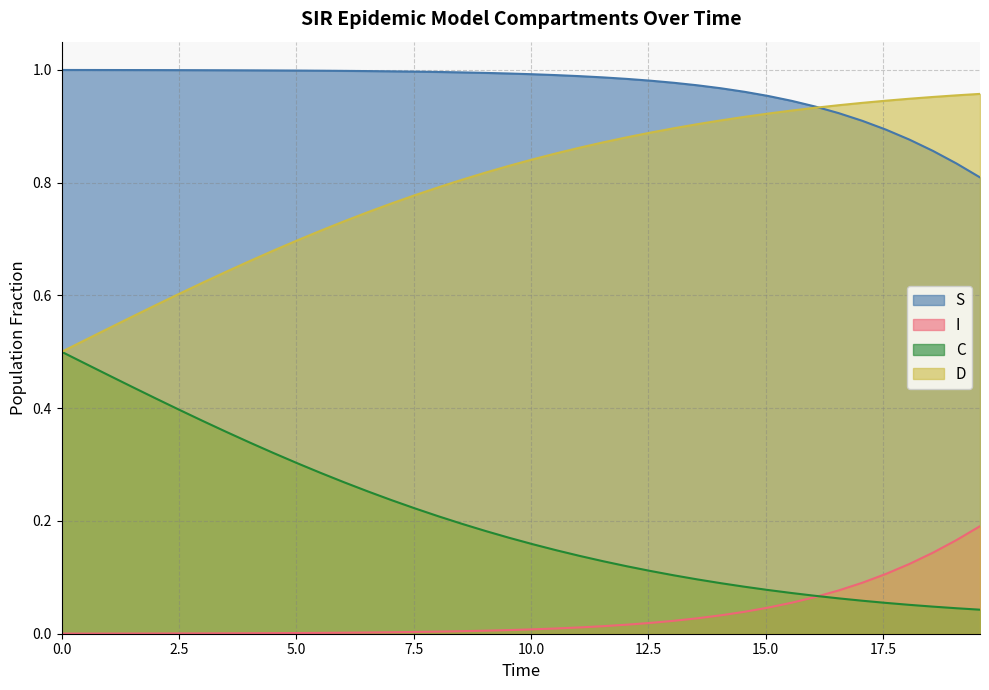

Rank the series by their maximum value, from highest to lowest.

S, D, C, I